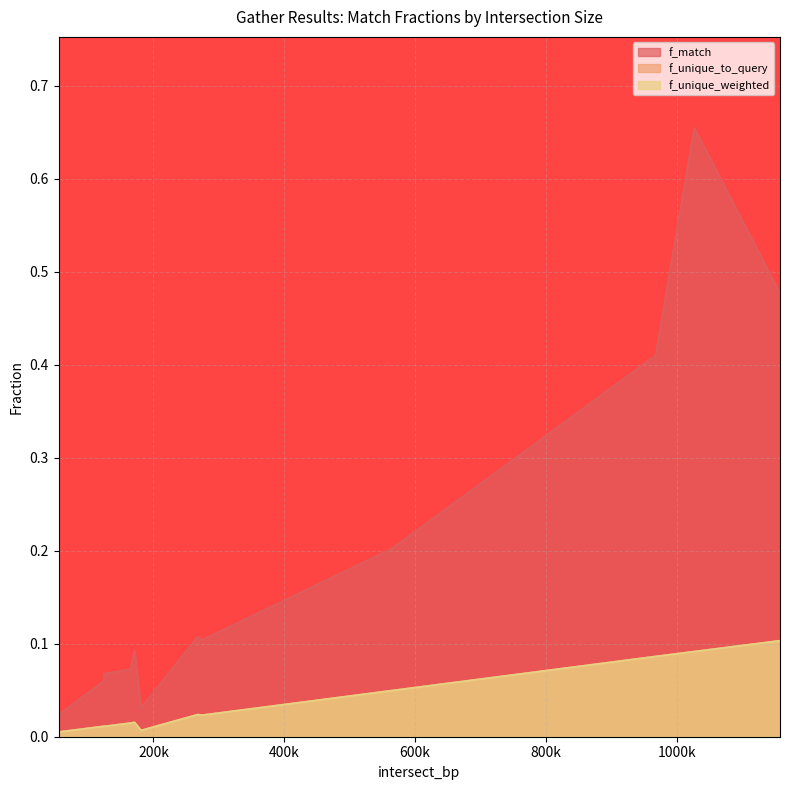

Which series changed the most between 268000 and 124000?

f_match